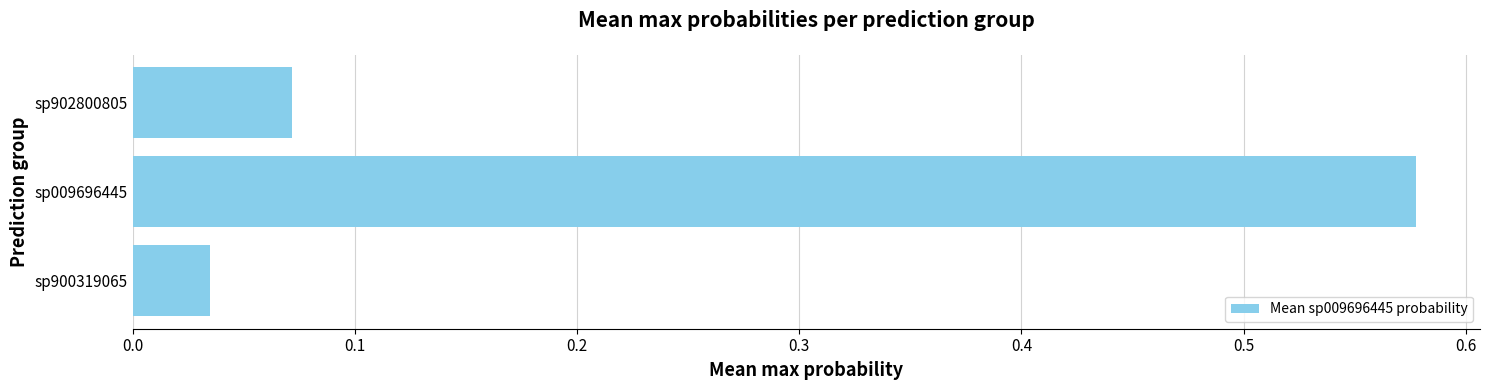

Which has a higher value, sp009696445 or sp900319065?

sp009696445